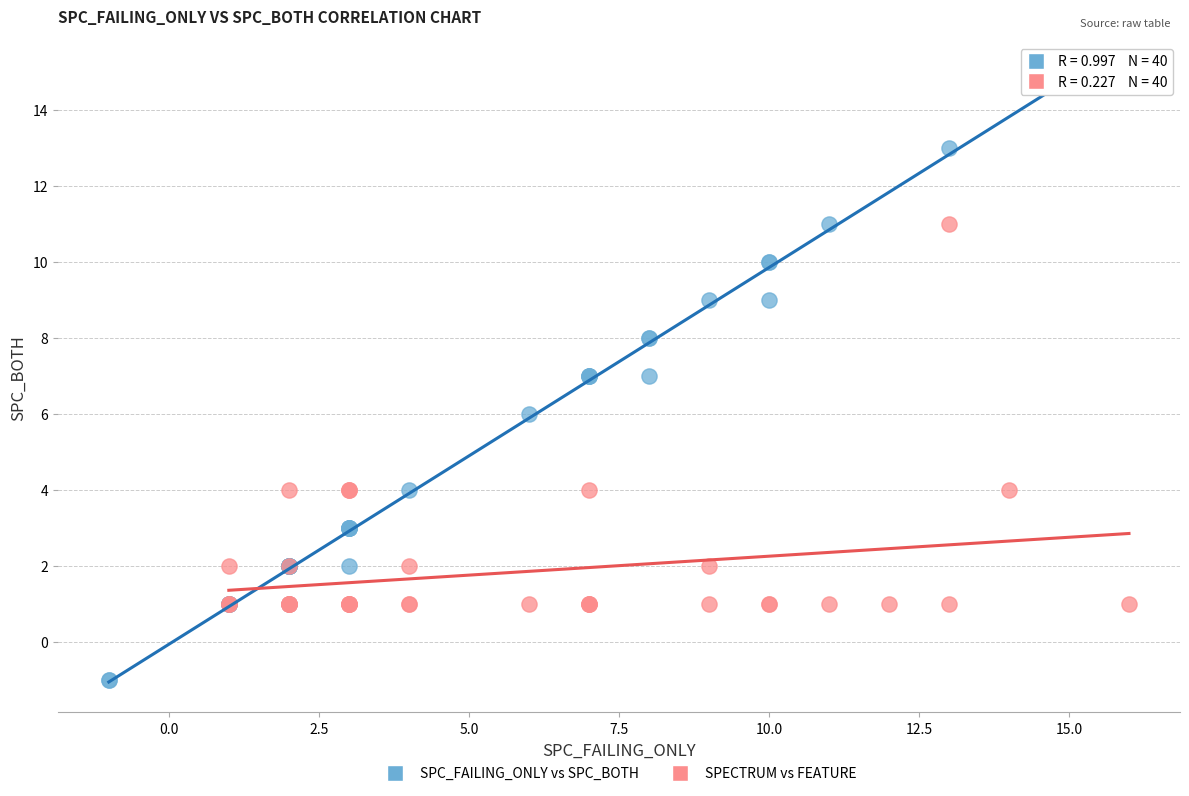

Which series contains the highest Y value?

SPC_FAILING_ONLY vs SPC_BOTH